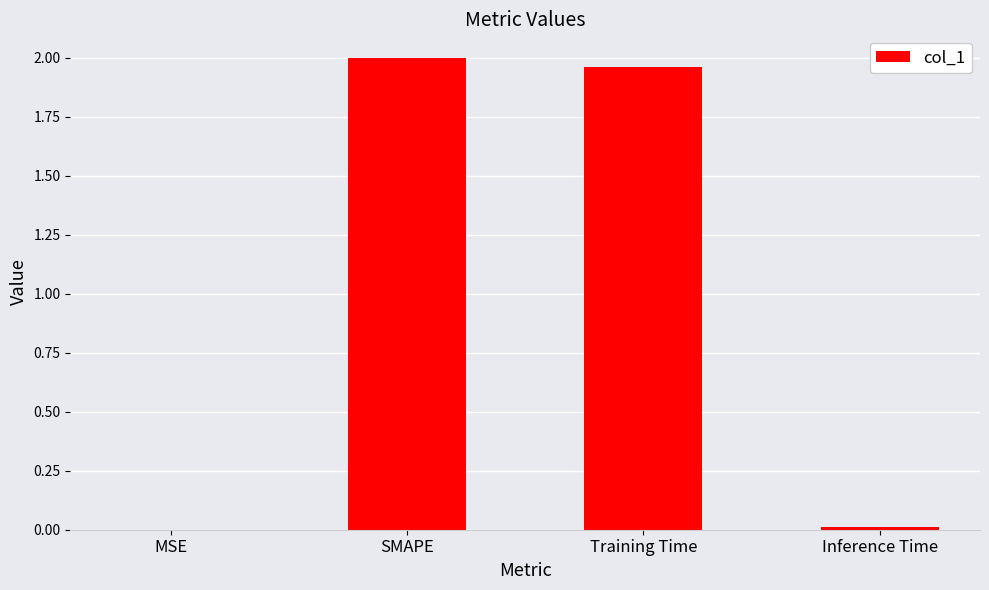

The value at Training Time is 3.2. True or false?

False